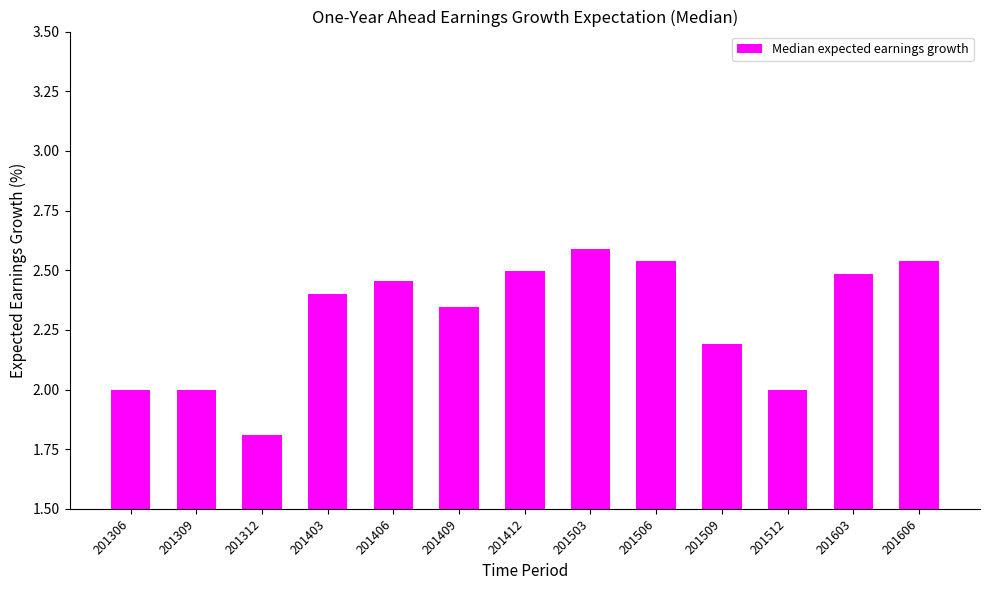

Which has a higher value, 201509 or 201312?

201509